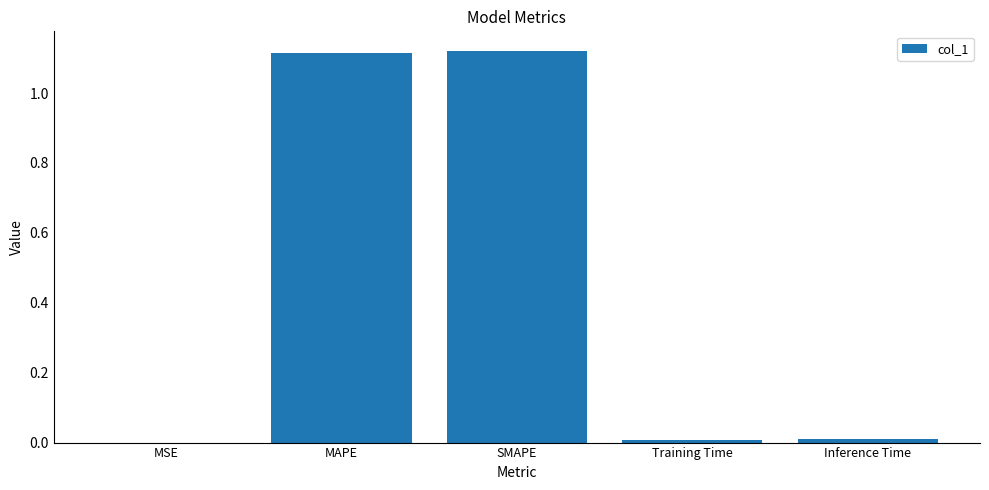

What is the sum of all values?

2.3